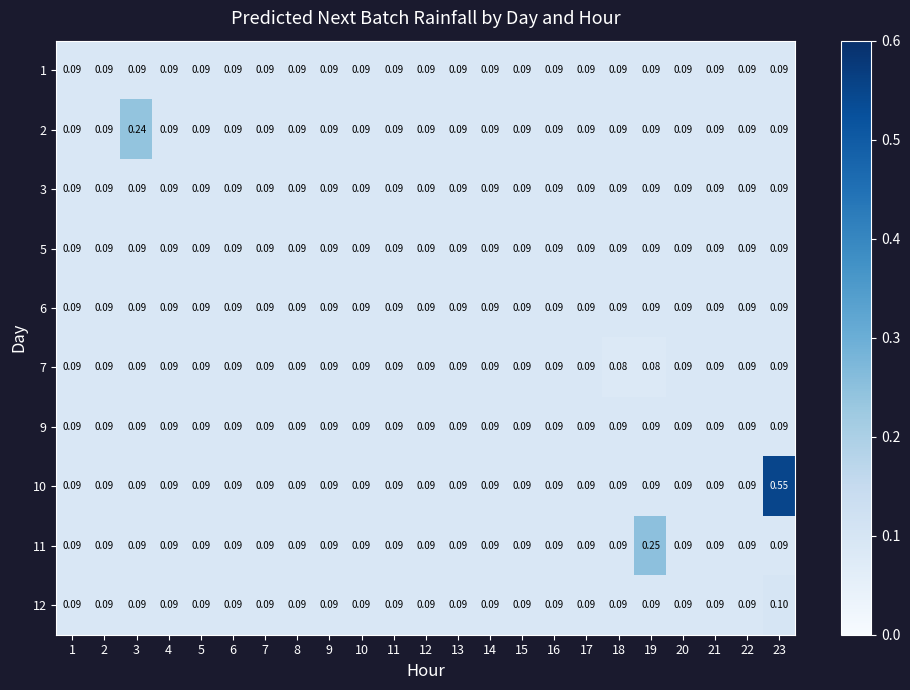

Count the number of categories in the chart.

23